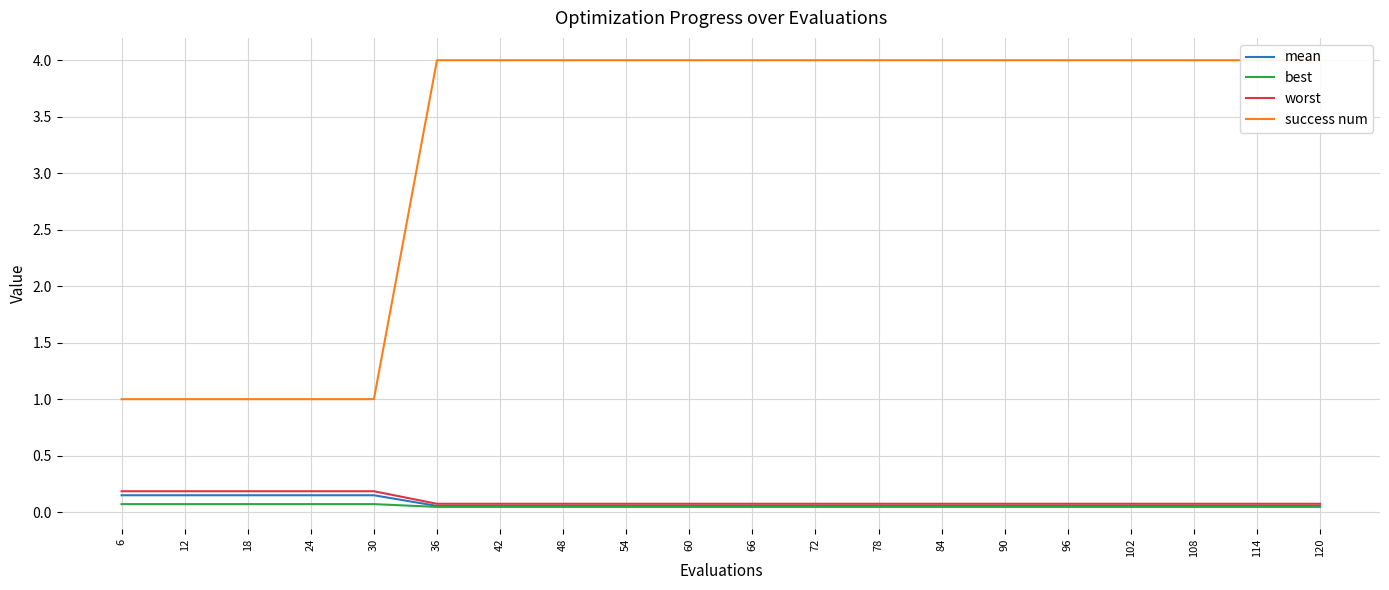

True or false: mean and success num cross at least once.

False